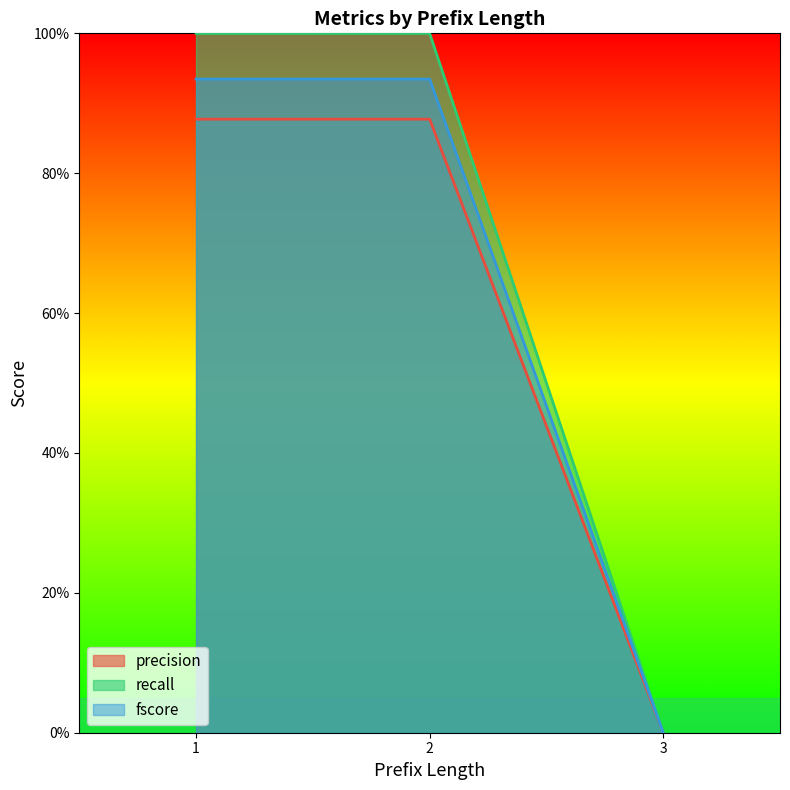

What is the average value of the precision series?

0.6